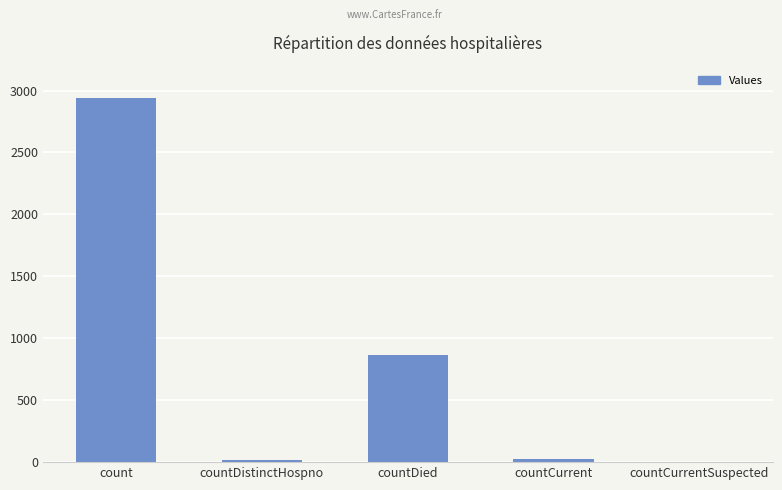

Where is the data nearest to the value 1471?

countDied